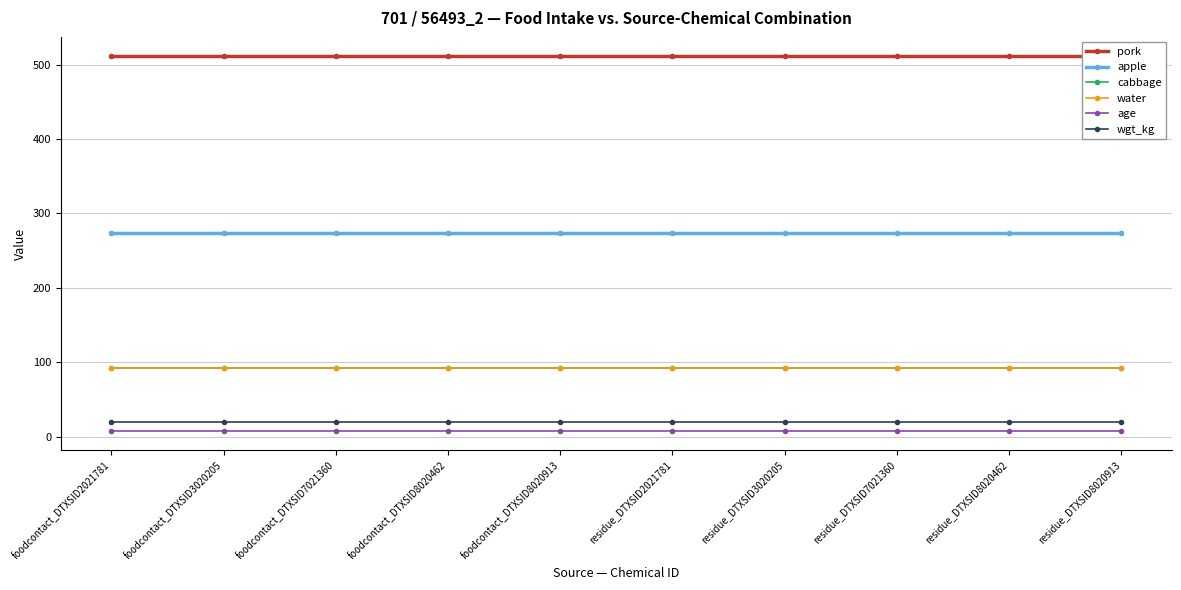

Reading right to left, list all the values displayed in this chart.

pork: 512.0	512.0	512.0	512.0	512.0	512.0	512.0	512.0	512.0	512.0
apple: 274.2	274.2	274.2	274.2	274.2	274.2	274.2	274.2	274.2	274.2
cabbage: 92.0	92.0	92.0	92.0	92.0	92.0	92.0	92.0	92.0	92.0
water: 92.0	92.0	92.0	92.0	92.0	92.0	92.0	92.0	92.0	92.0
age: 7.0	7.0	7.0	7.0	7.0	7.0	7.0	7.0	7.0	7.0
wgt_kg: 19.0	19.0	19.0	19.0	19.0	19.0	19.0	19.0	19.0	19.0